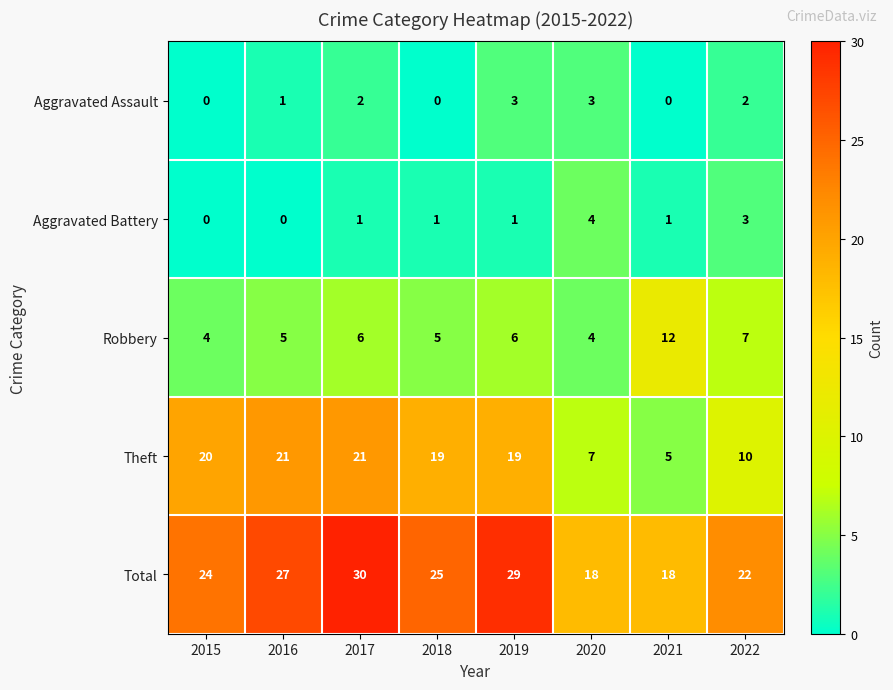

What is the sum of all Aggravated Battery values?

11